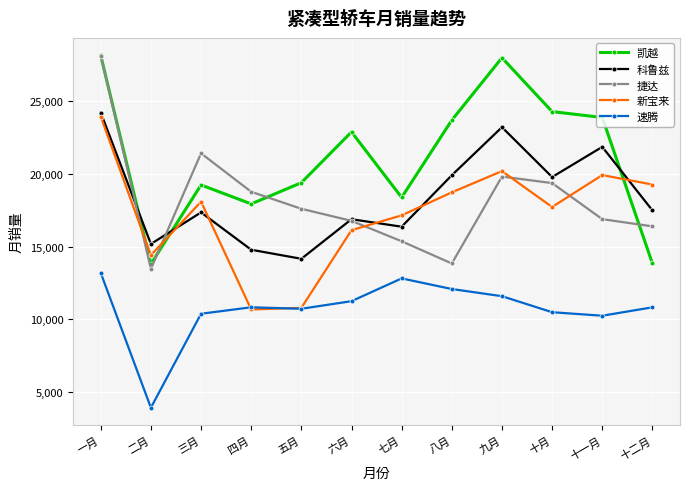

How many series are shown in this chart?

5